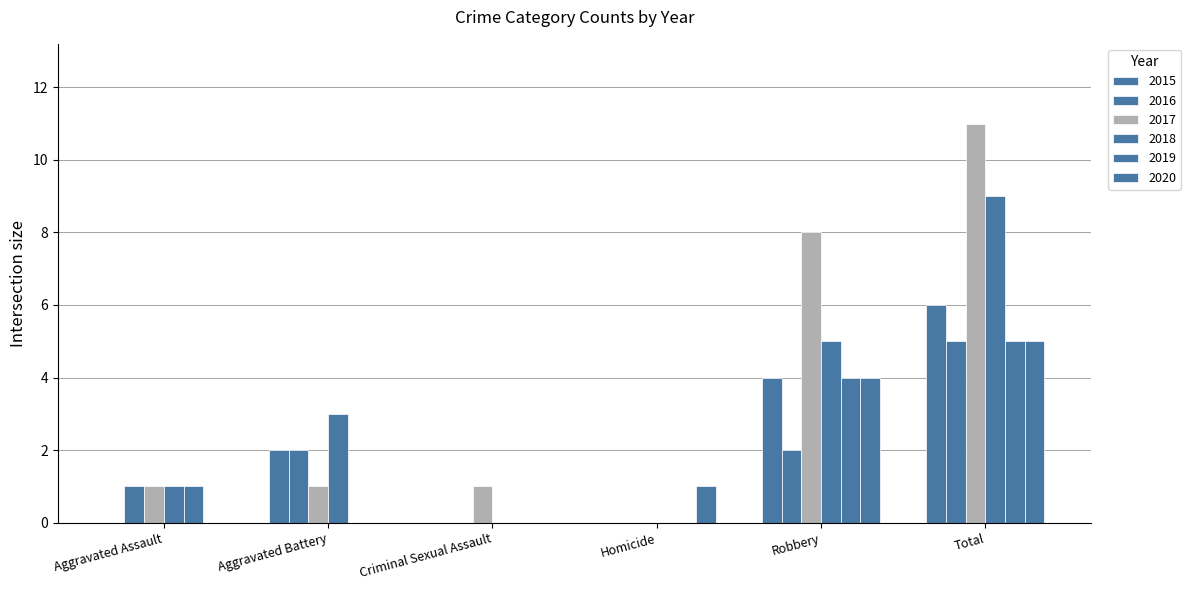

Which has a higher value, Total or Robbery?

Total